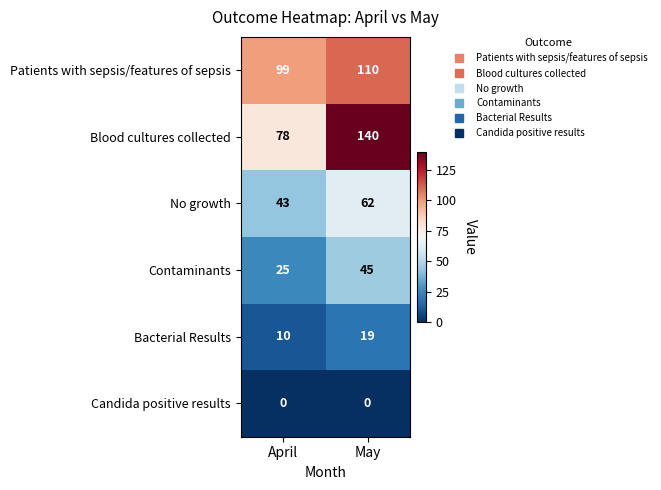

Which series has the largest total across all categories?

Blood cultures collected